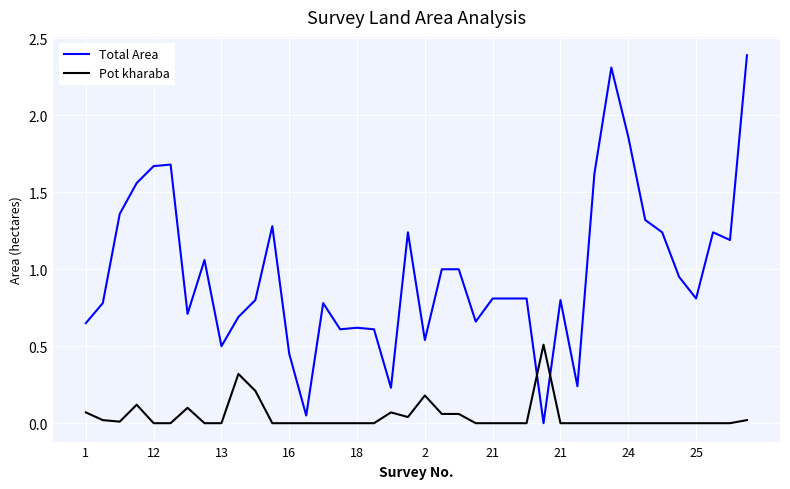

Which series has the largest total across all categories?

Total Area